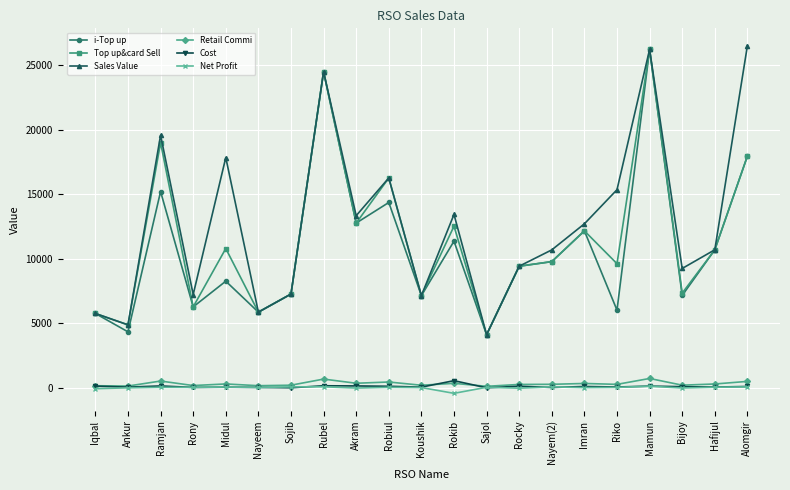

Which series changed the most between Robiul and Rokib?

Top up&card Sell